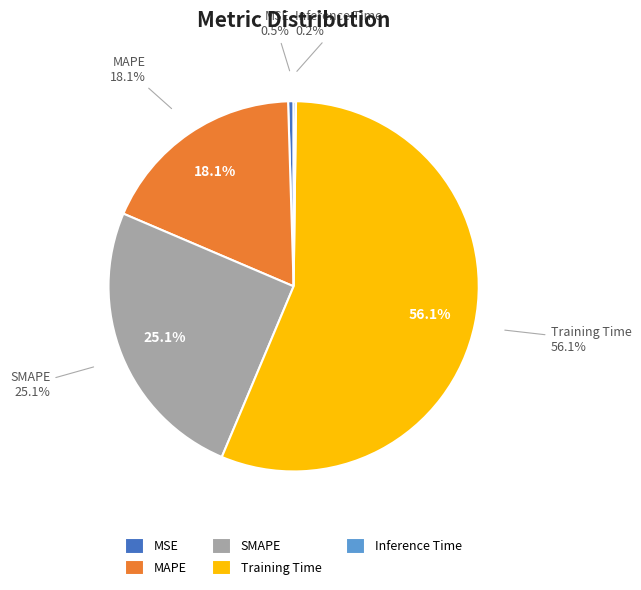

Is there a majority slice in this chart?

Yes